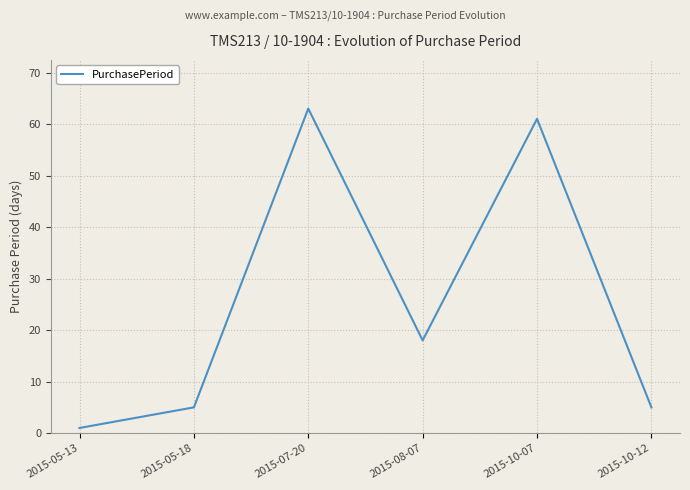

The value at 2015-05-18 is 8. True or false?

False